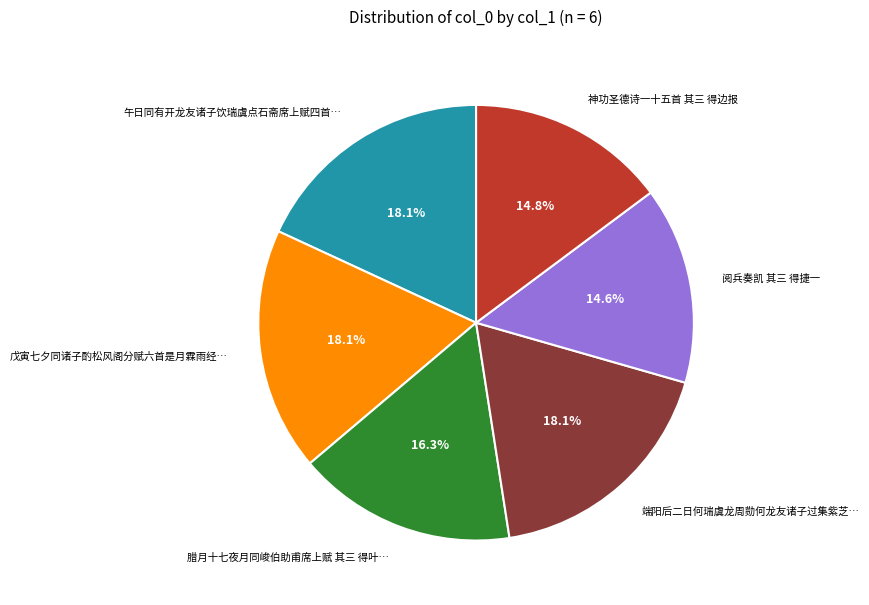

Does any single category account for the majority?

No